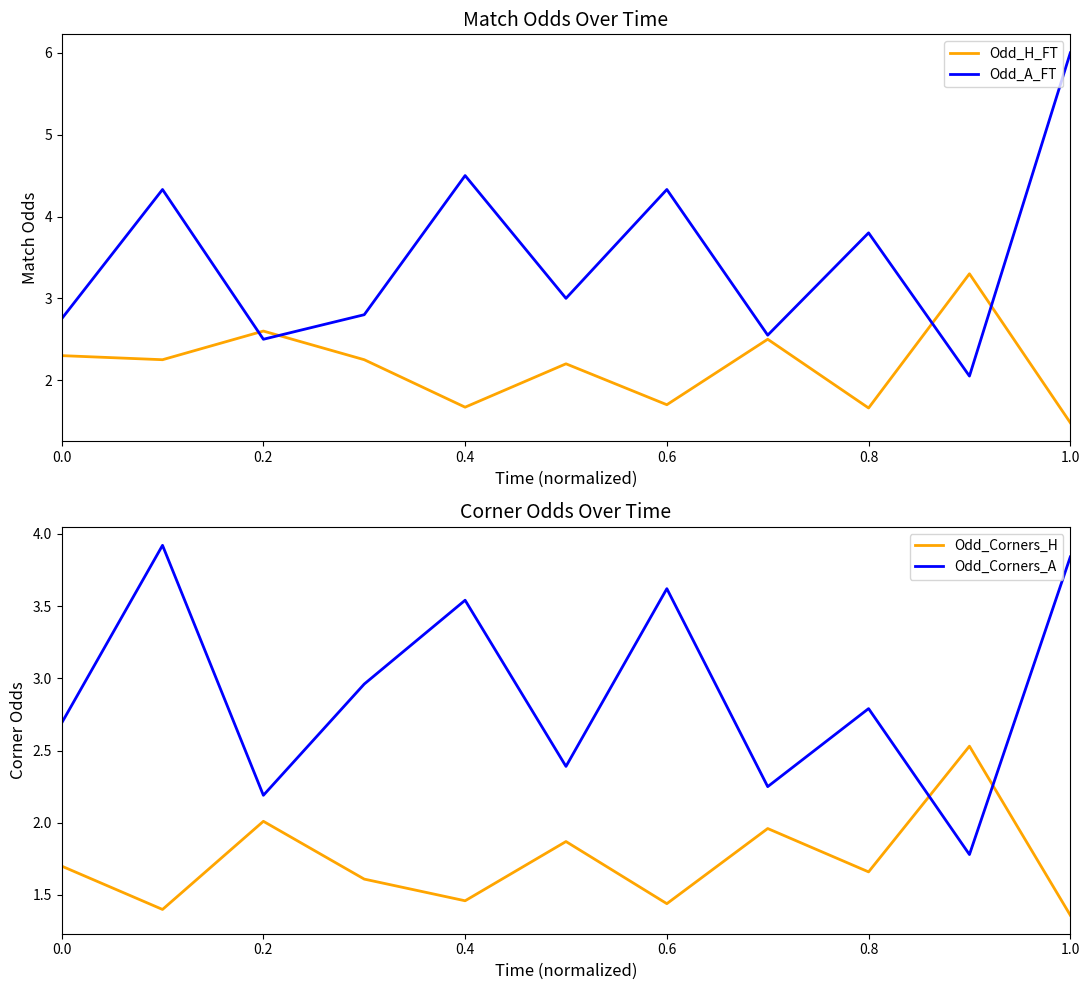

How many intersections are there between Odd_A_FT and Odd_Corners_A?

2